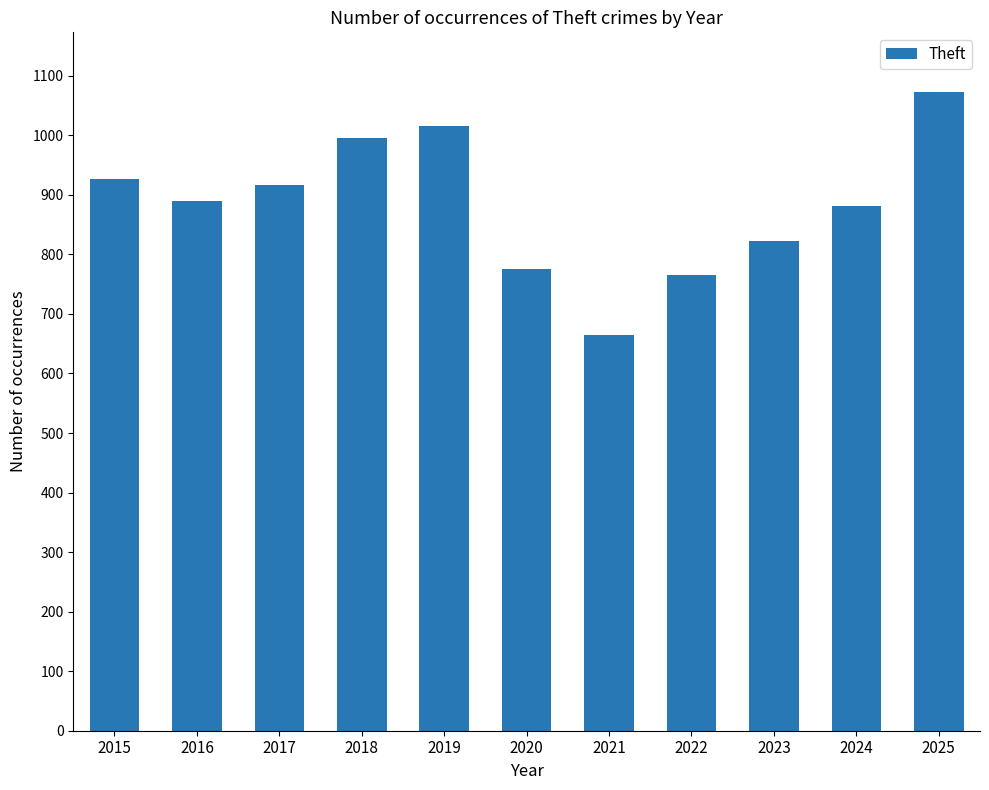

Which category has the lowest value across all series?

2021